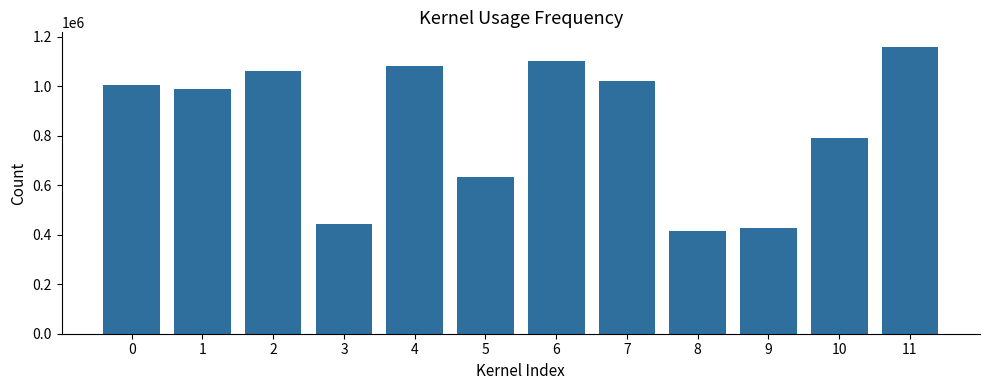

Rank the categories by value from highest to lowest.

11, 6, 4, 2, 7, 0, 1, 10, 5, 3, 9, 8